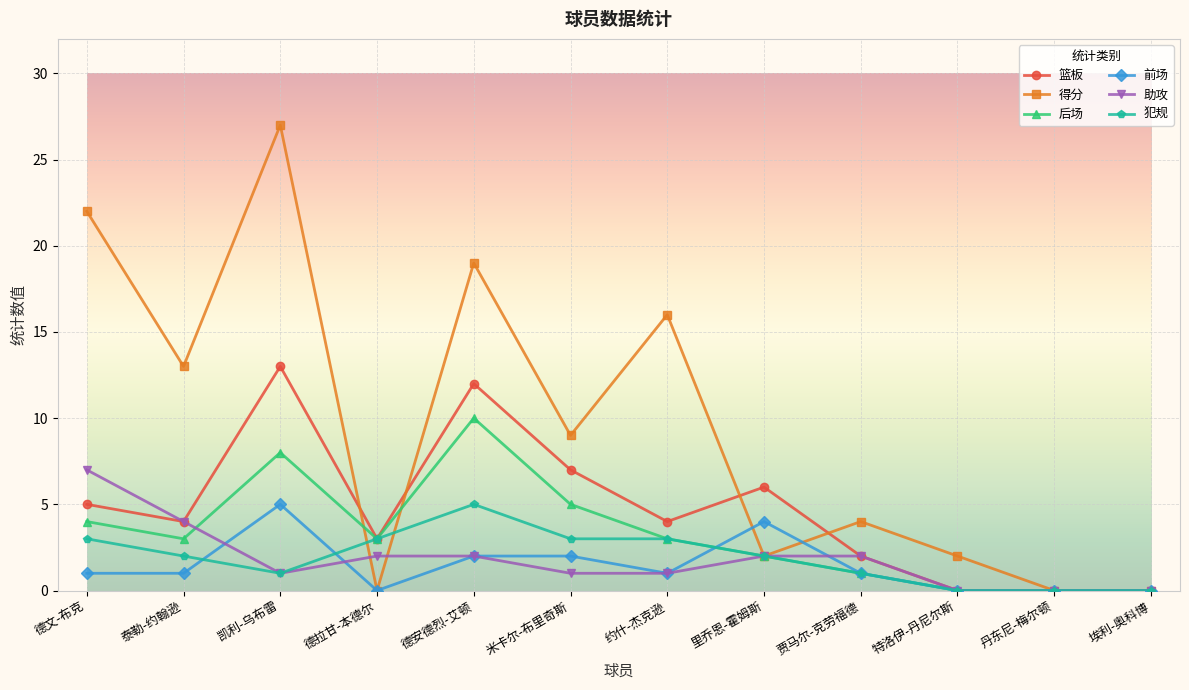

How many data points does each series have?

12